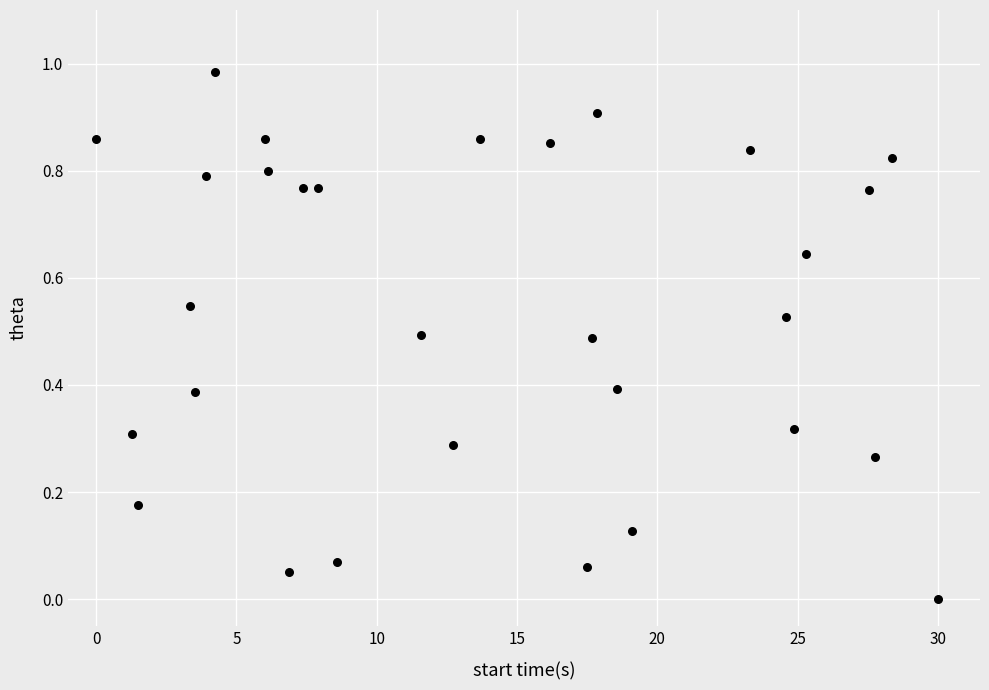

What is the range of X values (max minus min)?

30.0